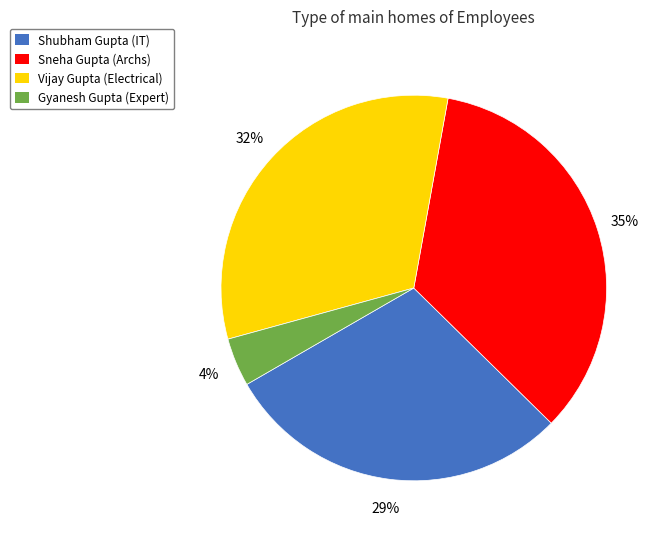

Do Shubham Gupta (IT) and Vijay Gupta (Electrical) together represent more than half of the pie?

Yes